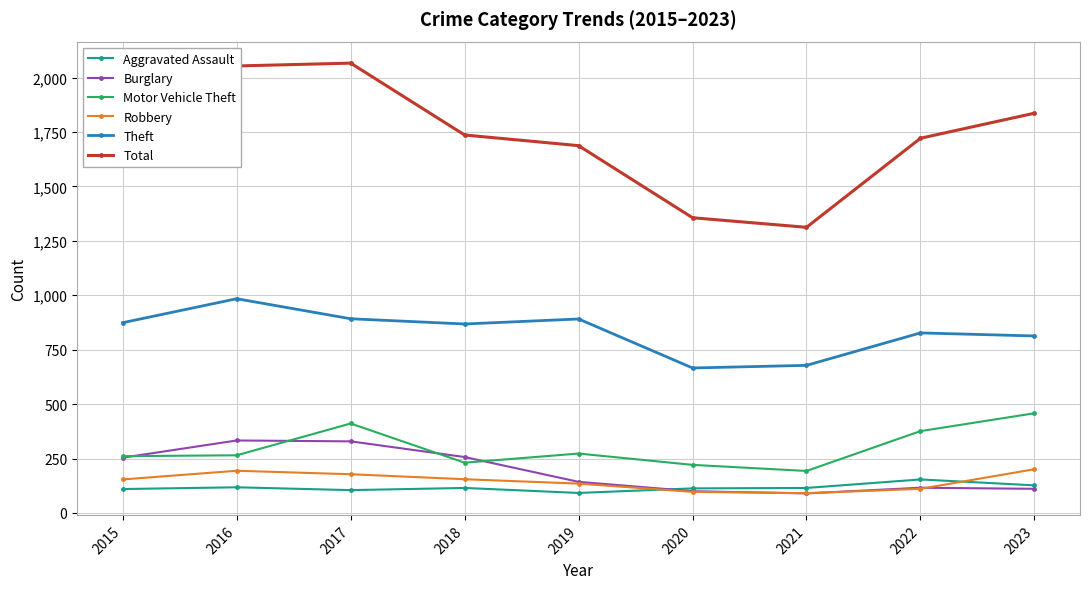

What is the value of the Aggravated Assault point at the 6th from the left?

113